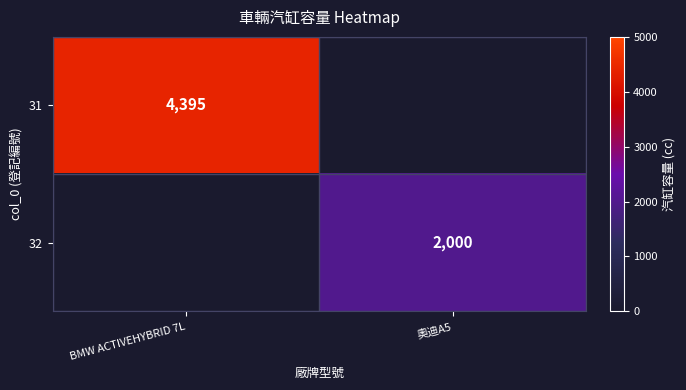

True or false: 32 has a value of 3443 at 奧迪A5.

False